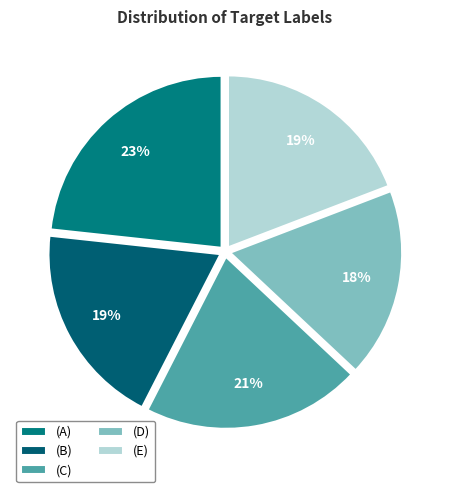

Is there a majority slice in this chart?

No